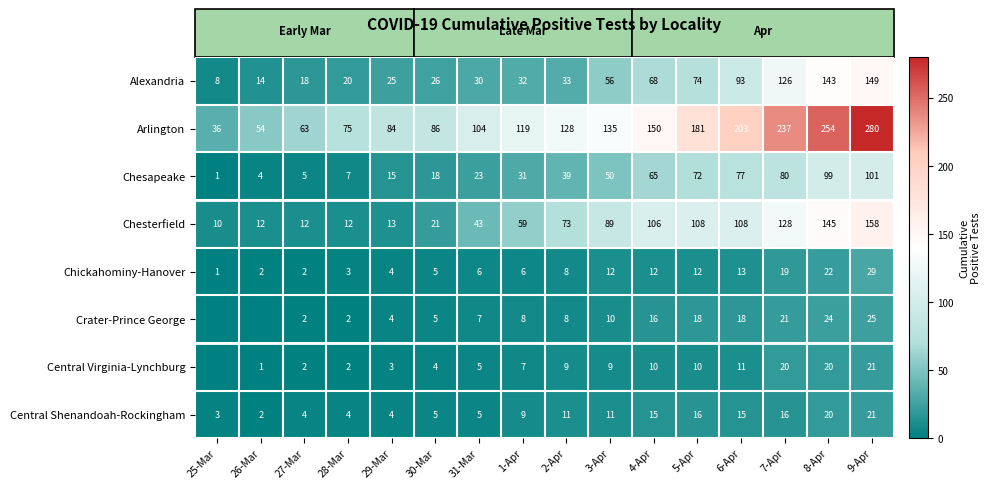

At which category does the chart reach its minimum across all series?

25-Mar